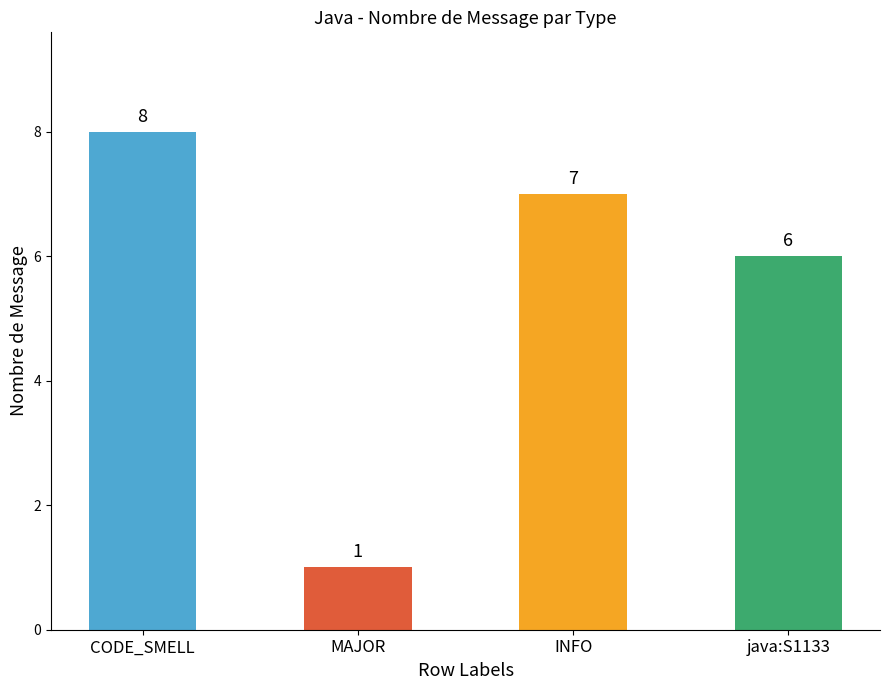

List the labels in order of value, smallest first.

MAJOR, java:S1133, INFO, CODE_SMELL